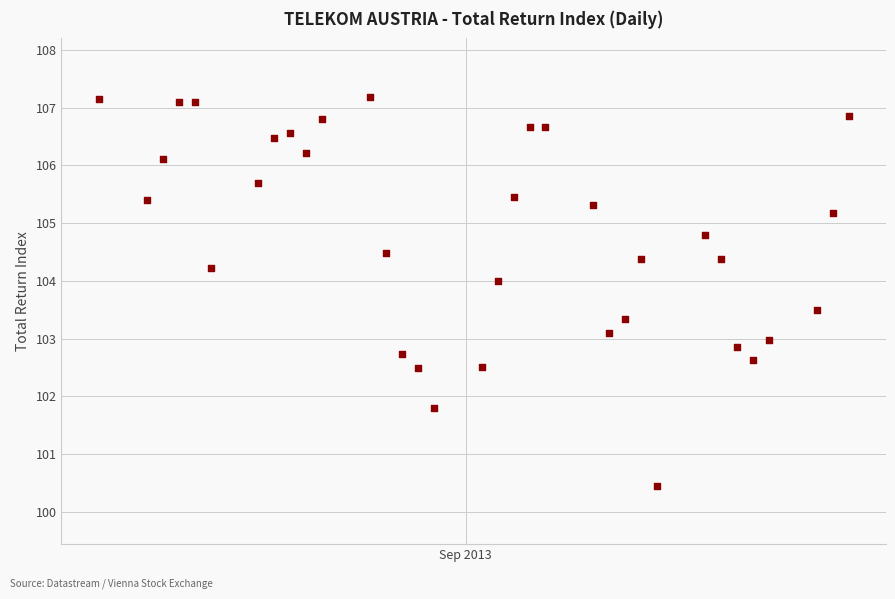

What is the range of X values (max minus min)?

47.0